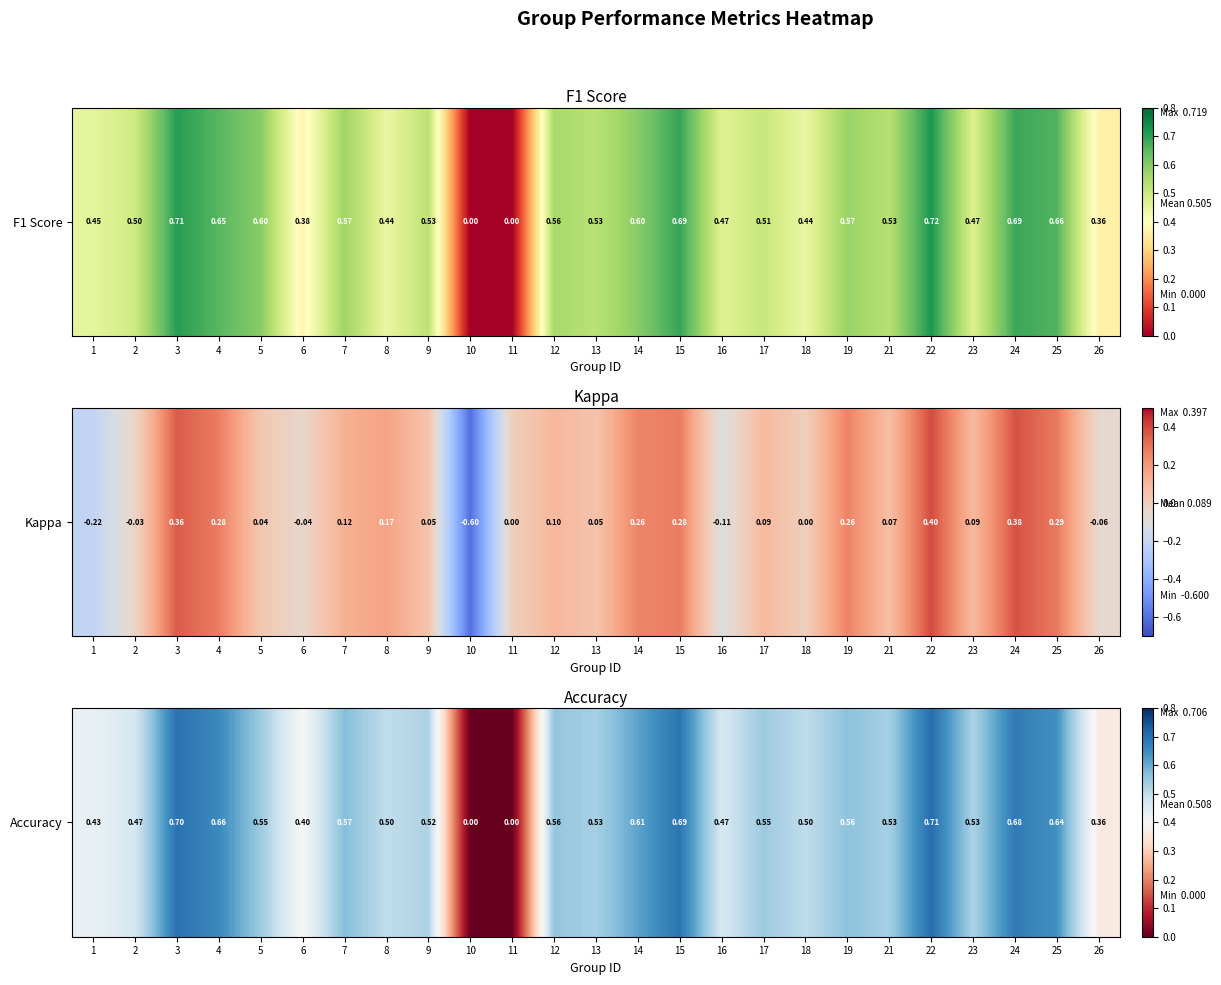

What is the difference between the values at 9 and 16?

0.1